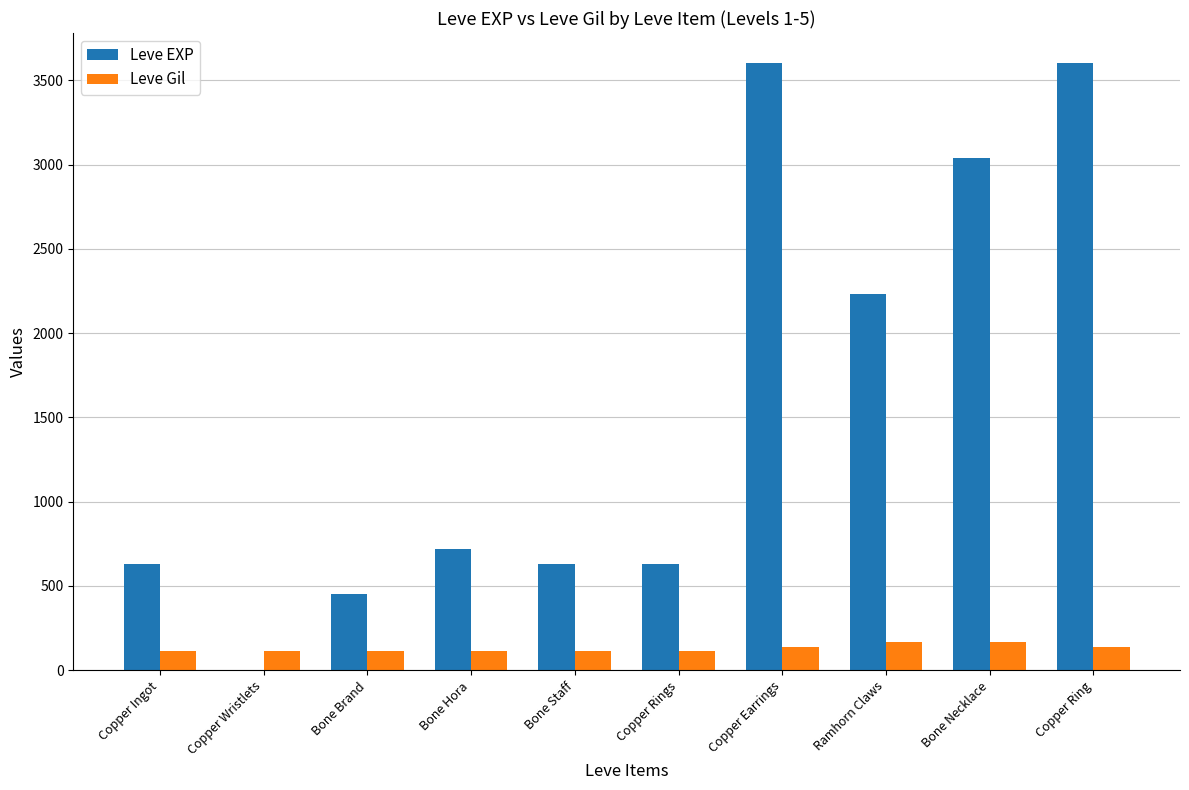

What is the difference between the Leve EXP values at Ramhorn Claws and Copper Ingot?

1600